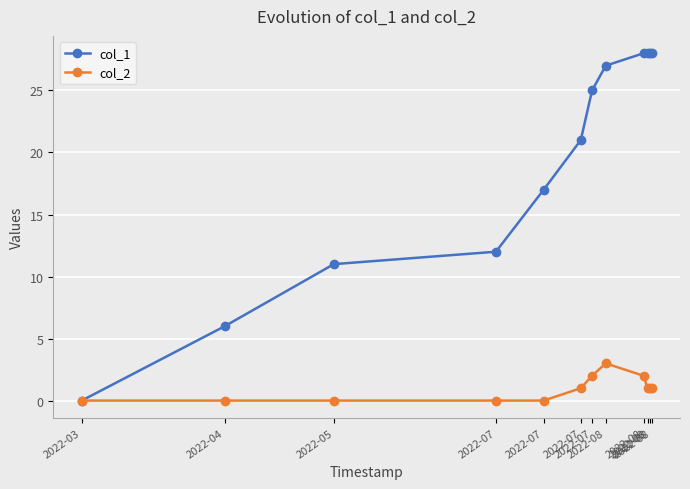

What are all the series names shown in the legend?

col_1, col_2